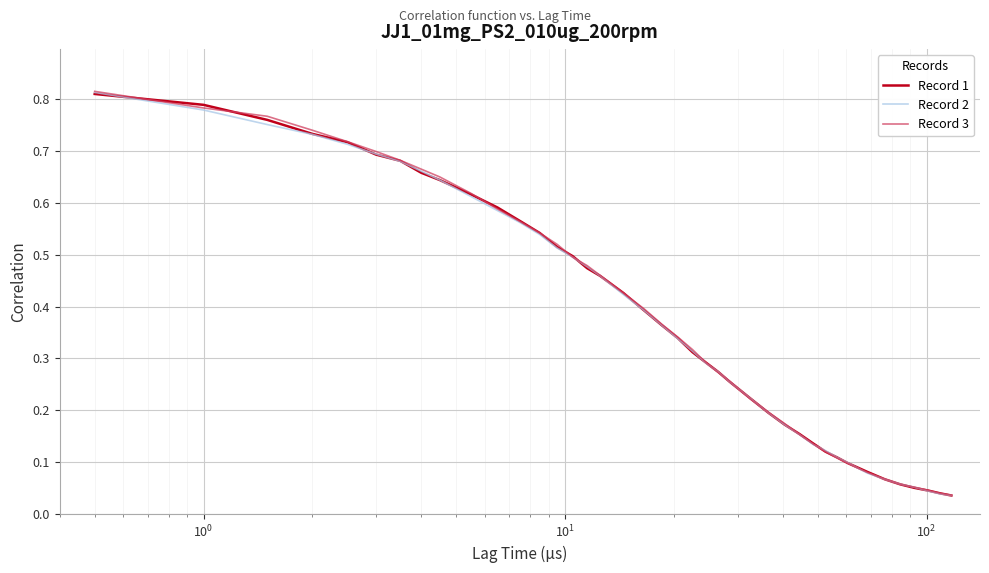

What are all the series names shown in the legend?

Record 1, Record 2, Record 3